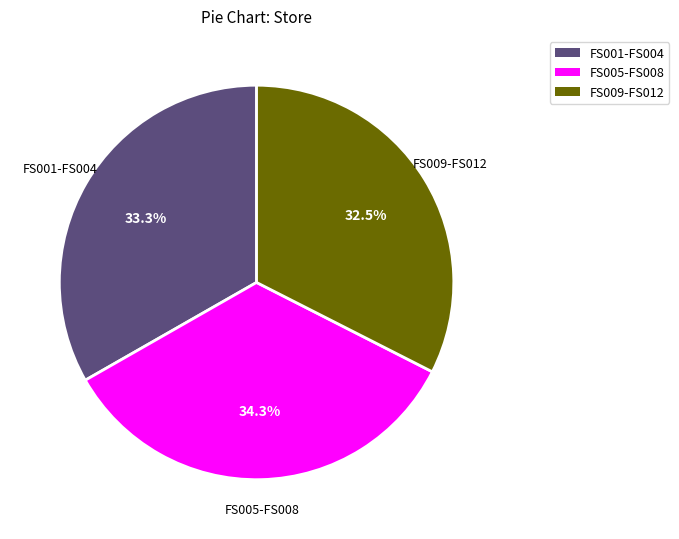

Is there any slice that represents more than half of the pie?

No